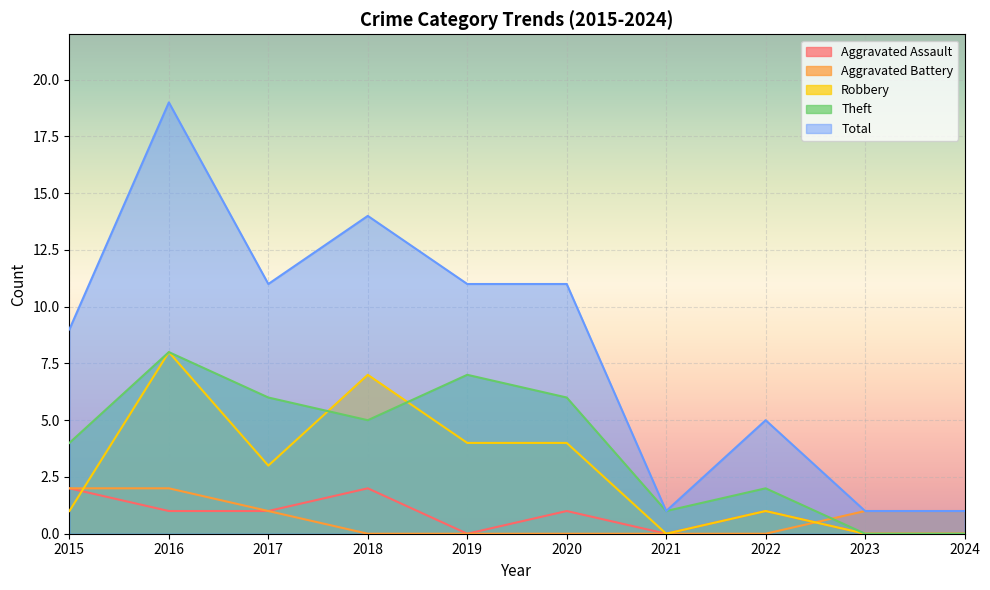

Reading right to left, transcribe all the data shown in this chart.

Aggravated Assault: 2024=0	2023=0	2022=1	2021=0	2020=1	2019=0	2018=2	2017=1	2016=1	2015=2
Aggravated Battery: 2024=1	2023=1	2022=0	2021=0	2020=0	2019=0	2018=0	2017=1	2016=2	2015=2
Robbery: 2024=0	2023=0	2022=1	2021=0	2020=4	2019=4	2018=7	2017=3	2016=8	2015=1
Theft: 2024=0	2023=0	2022=2	2021=1	2020=6	2019=7	2018=5	2017=6	2016=8	2015=4
Total: 2024=1	2023=1	2022=5	2021=1	2020=11	2019=11	2018=14	2017=11	2016=19	2015=9